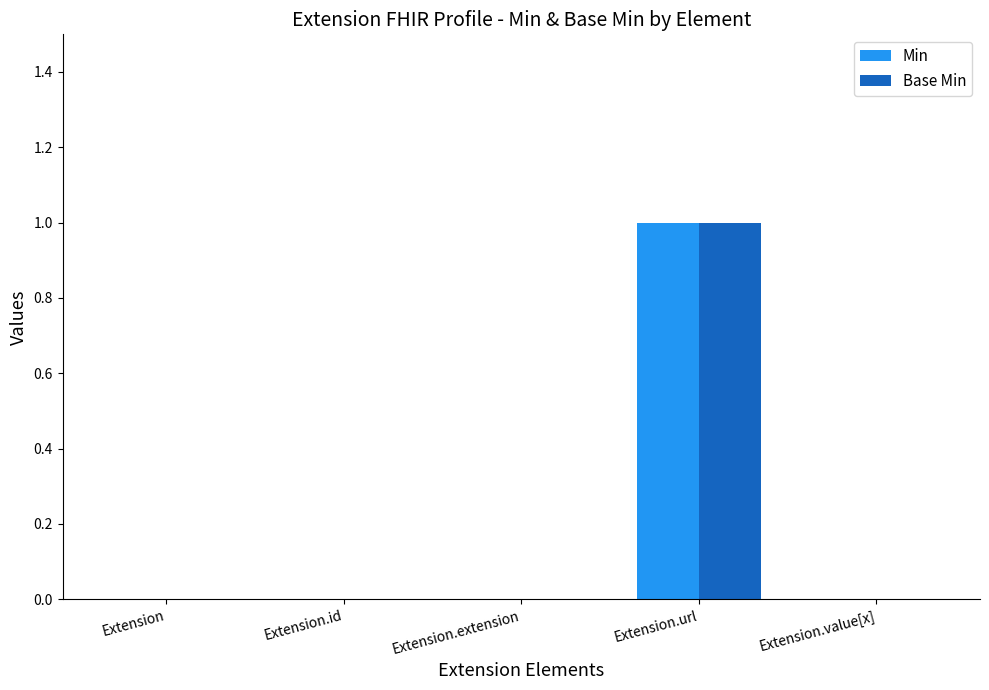

Does the chart contain stacked bars?

No